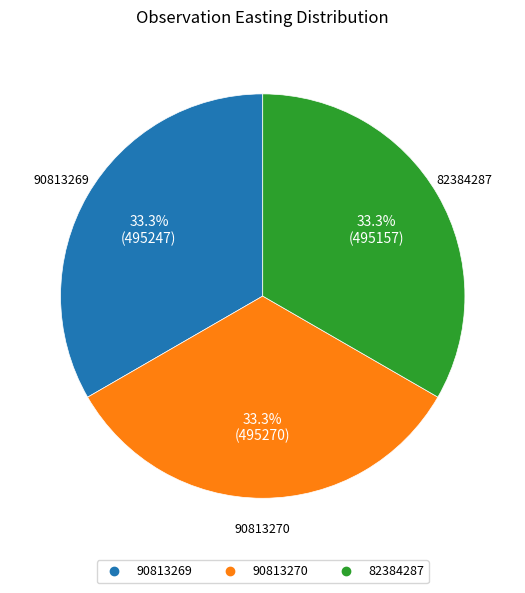

To the nearest percent, what is the combined percentage of 90813270 and 82384287?

67%